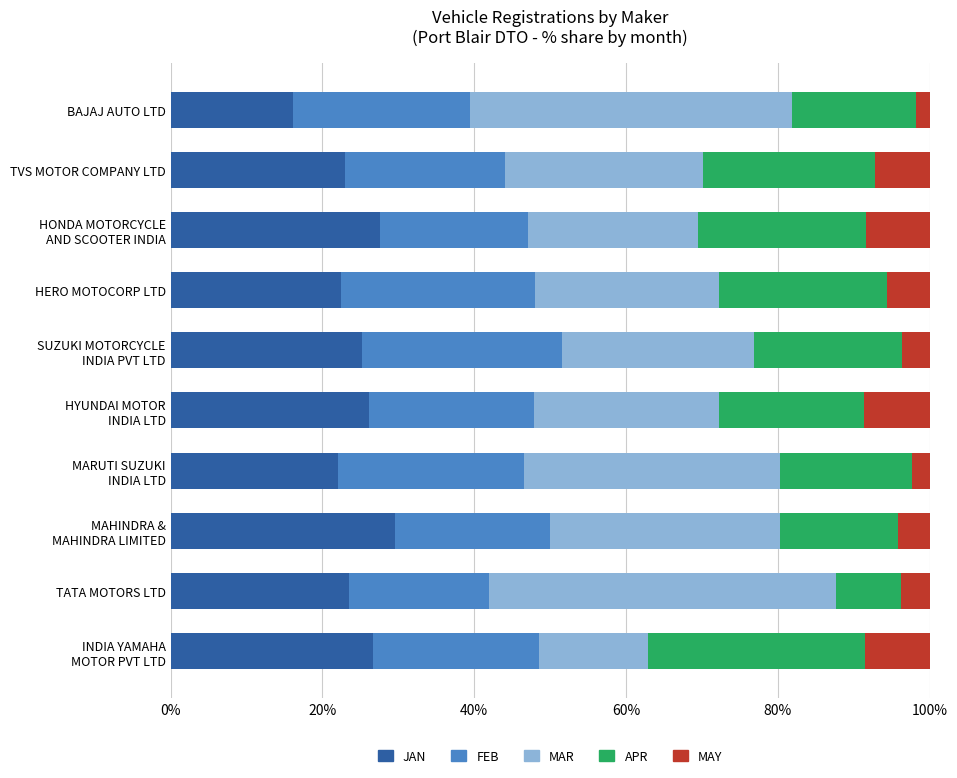

What is the difference between the maximum and second lowest values in the JAN series?

7.5